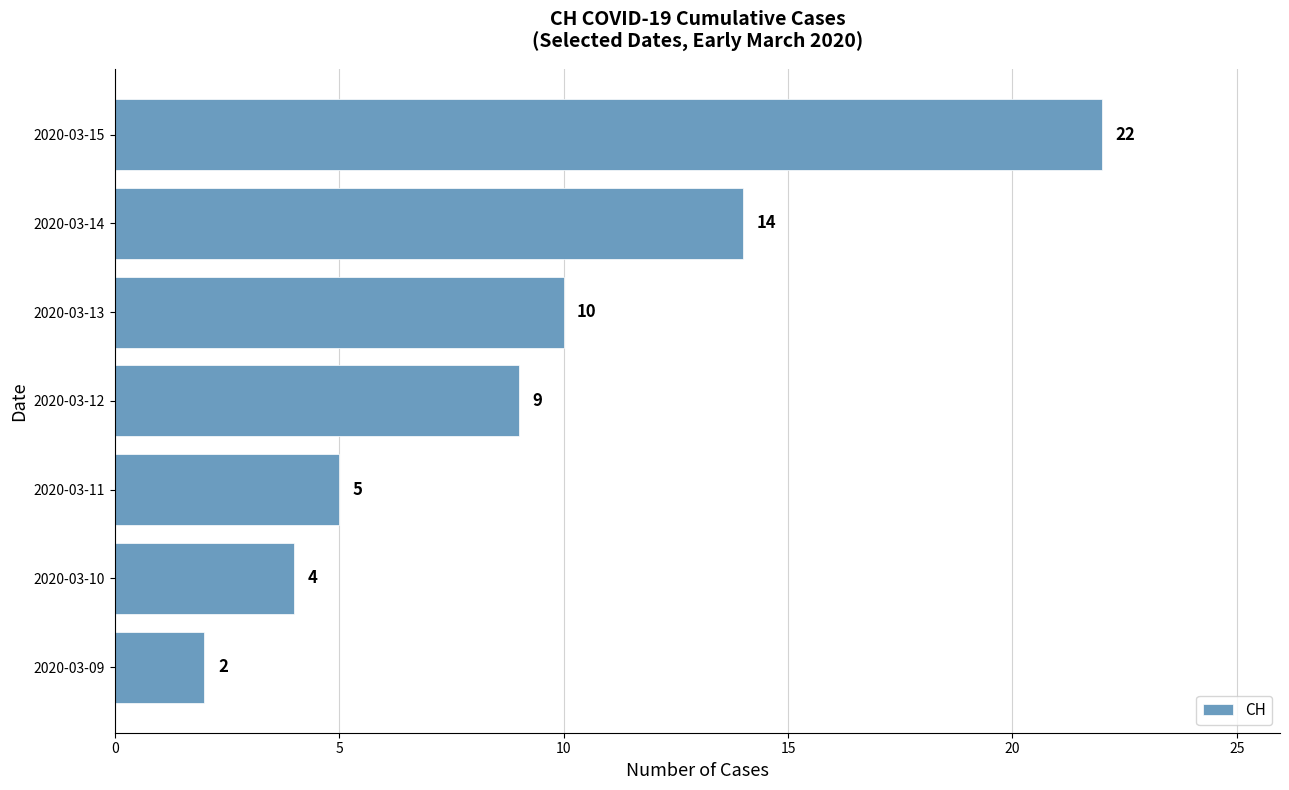

The value at 2020-03-10 is 4. True or false?

True